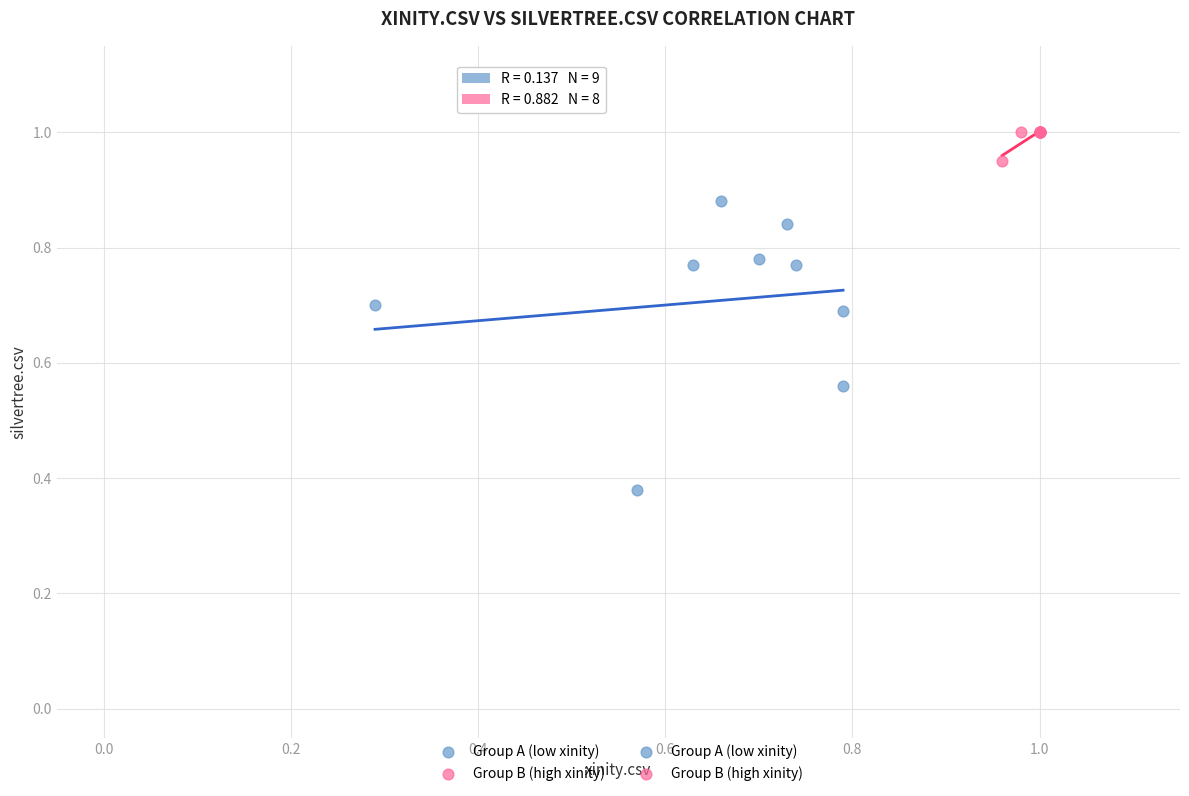

Which series contains the highest Y value?

Group B (high xinity)